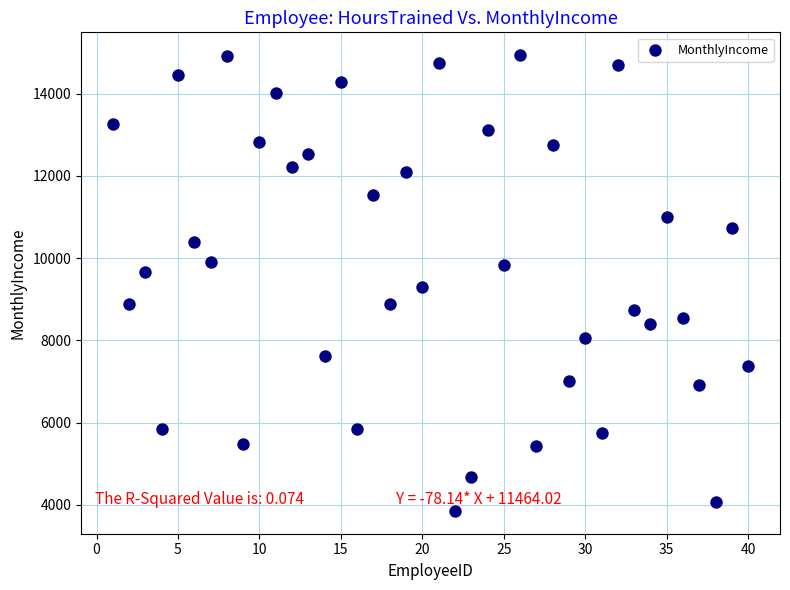

What is the range of X values (max minus min)?

39